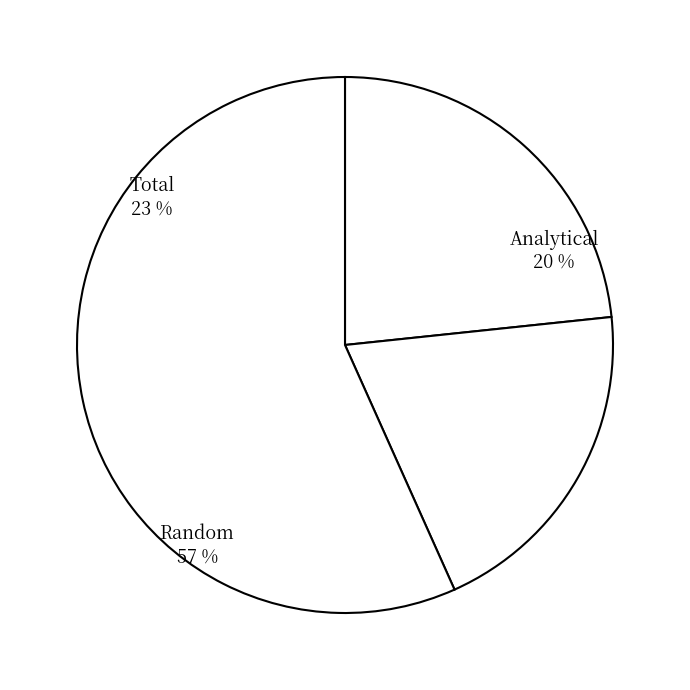

To the nearest percent, what is the combined percentage of Random and Total?

80%